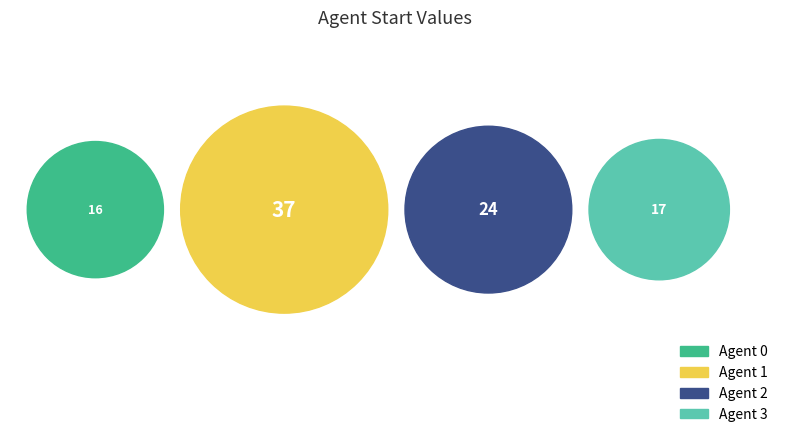

Between 1 and 3, which is larger?

1